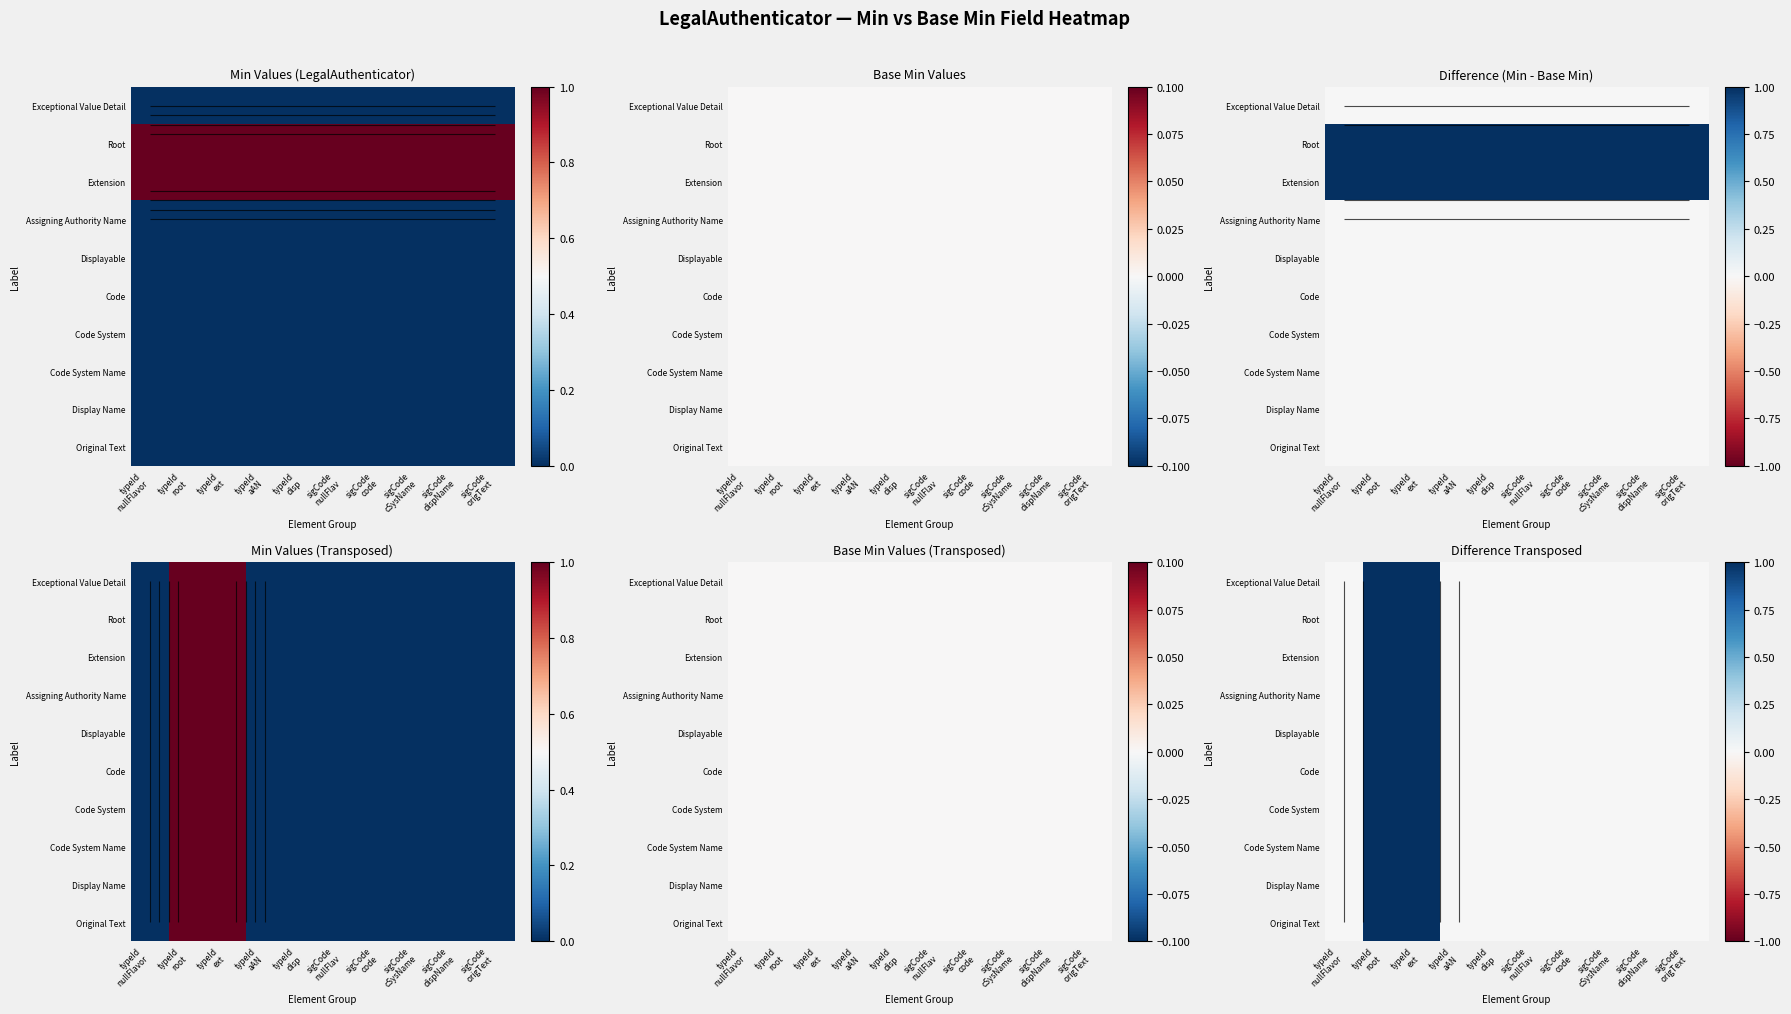

At which category is the sum across all series the highest?

typeId
root